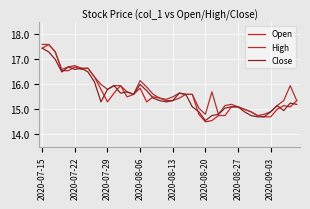

How many lines are shown in the chart?

3